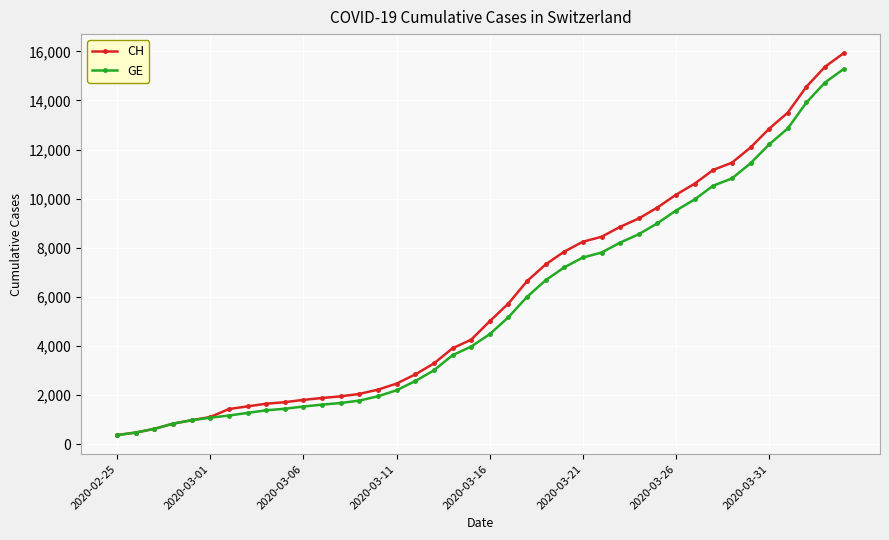

What is the value of the GE point at the 19th from the left?

3627